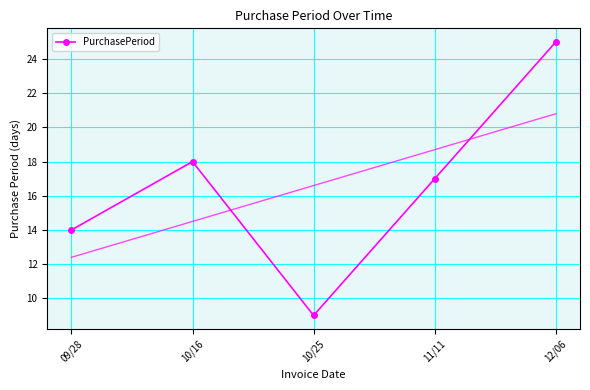

Rank the categories by value from lowest to highest.

10/25, 09/28, 11/11, 10/16, 12/06